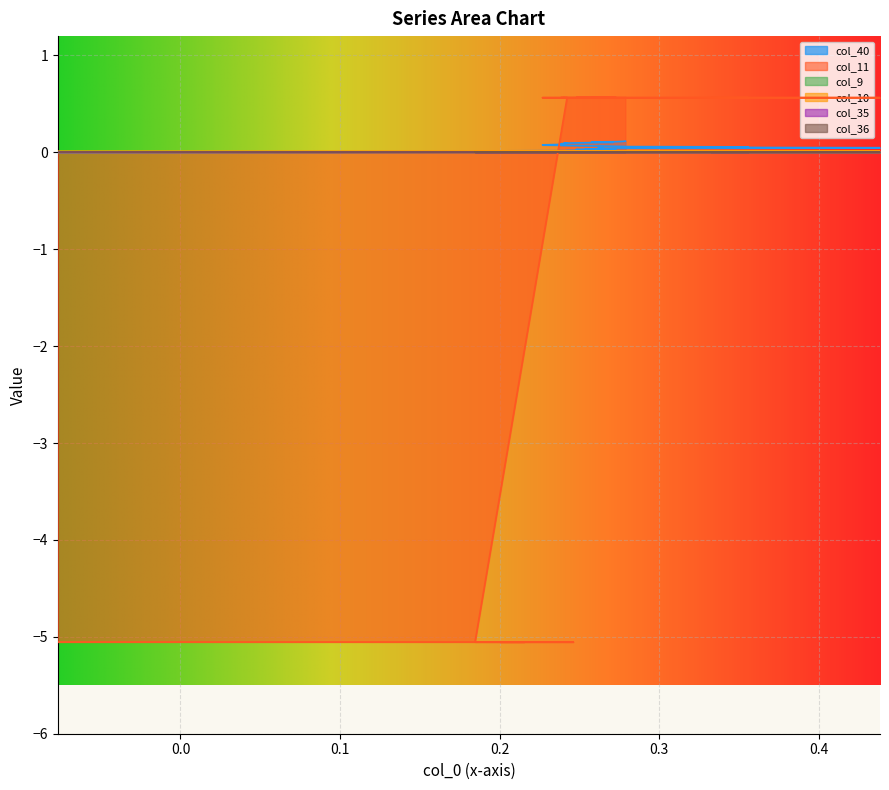

What is the value of the col_40 point at the 18th from the left?

0.1